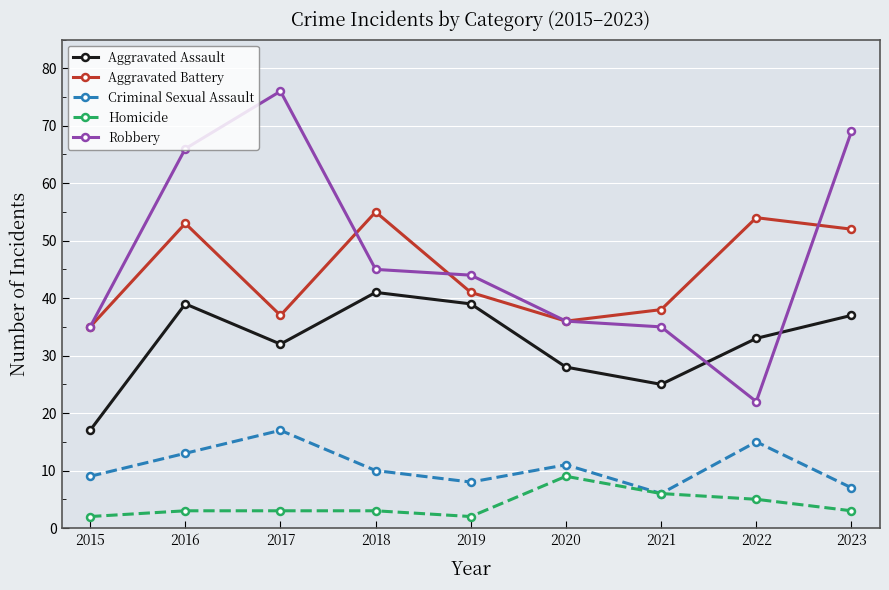

Reading left to right, what are all the values shown in this chart?

Aggravated Assault: 17	39	32	41	39	28	25	33	37
Aggravated Battery: 35	53	37	55	41	36	38	54	52
Criminal Sexual Assault: 9	13	17	10	8	11	6	15	7
Homicide: 2	3	3	3	2	9	6	5	3
Robbery: 35	66	76	45	44	36	35	22	69